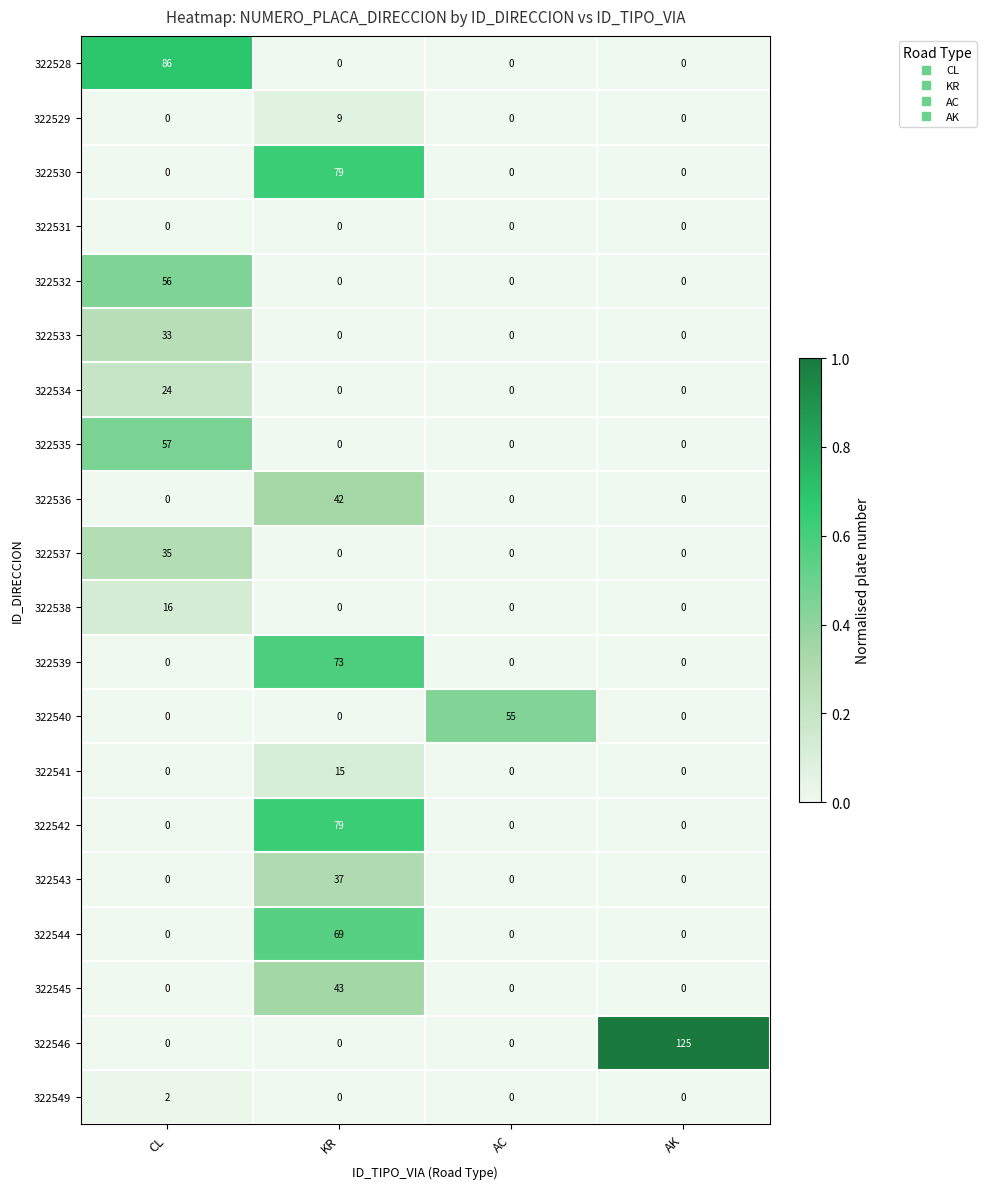

What is the sum of the 322535 values at KR and CL?

57